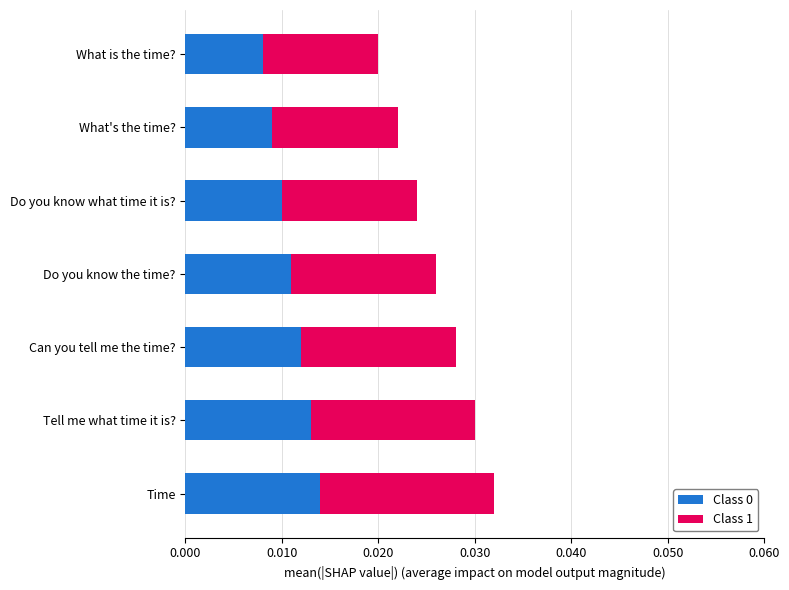

How many Class 0 values are between 0 and 1?

7